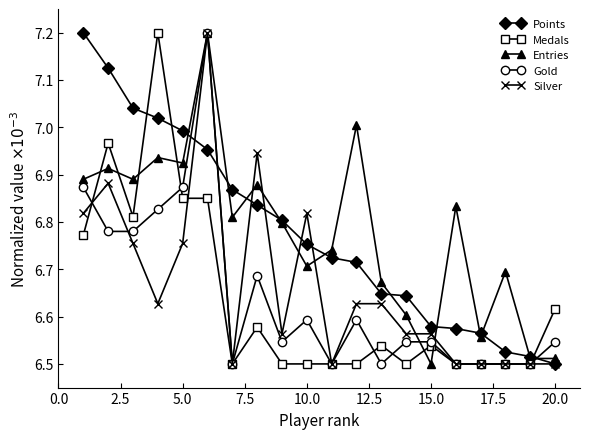

At how many categories does at least one series exceed 6?

20